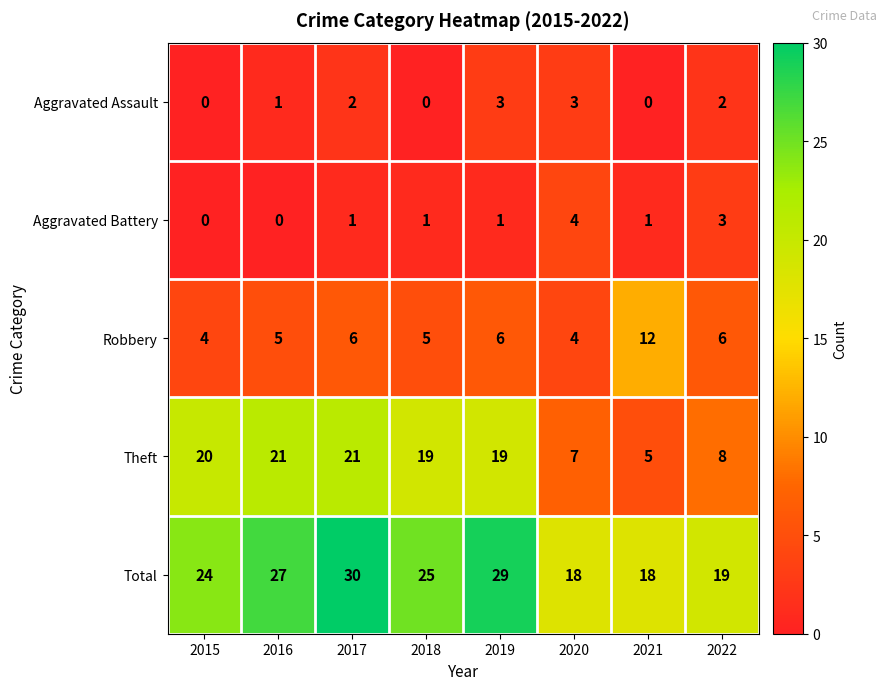

What is the spread (max minus min) of values at 2015?

24